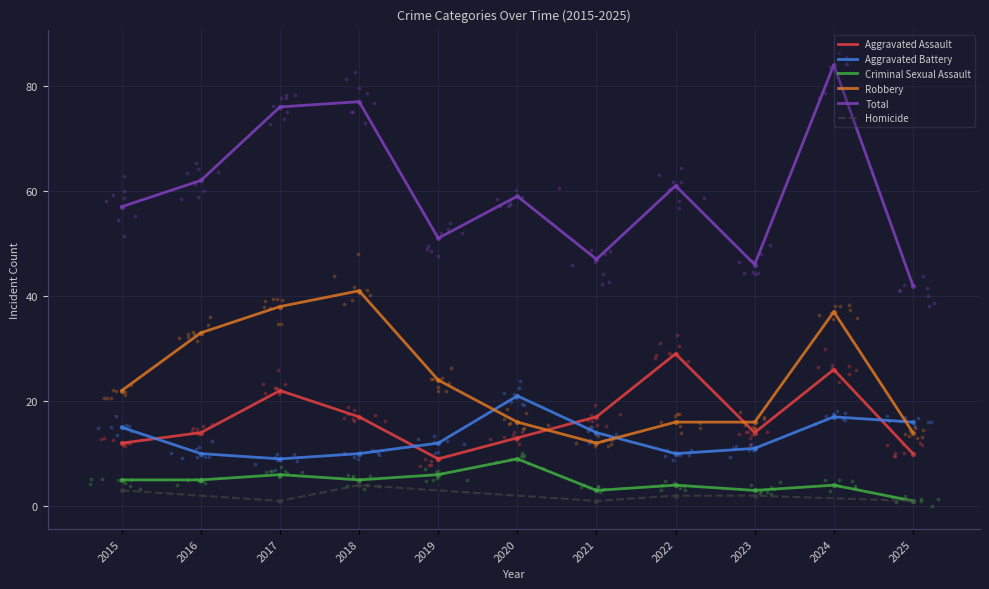

What is the total value across all series at 2021?

93